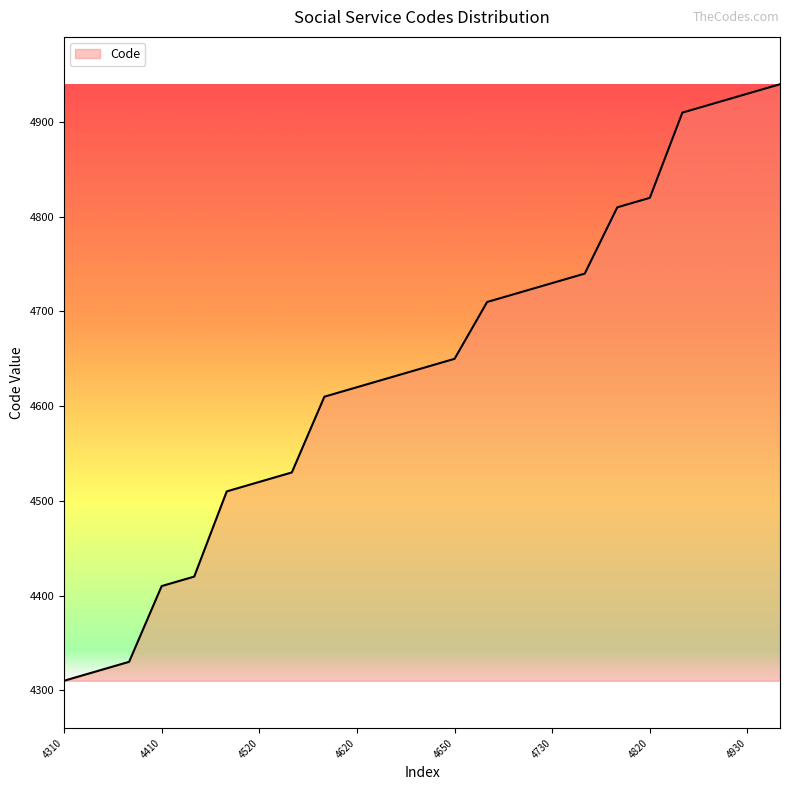

What is the difference between the maximum and minimum values?

630